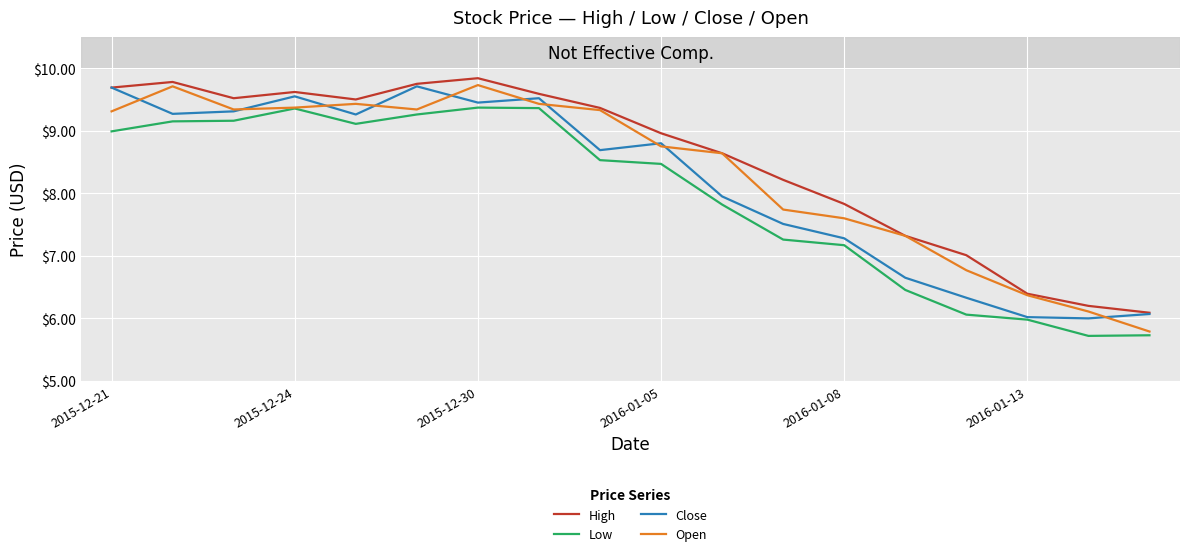

True or false: Low and High cross at least once.

False